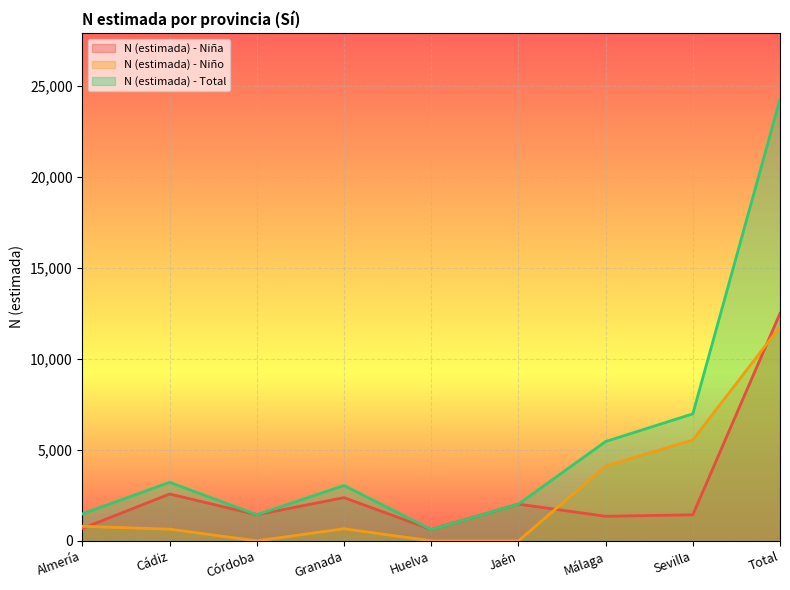

How many lines are shown in the chart?

3